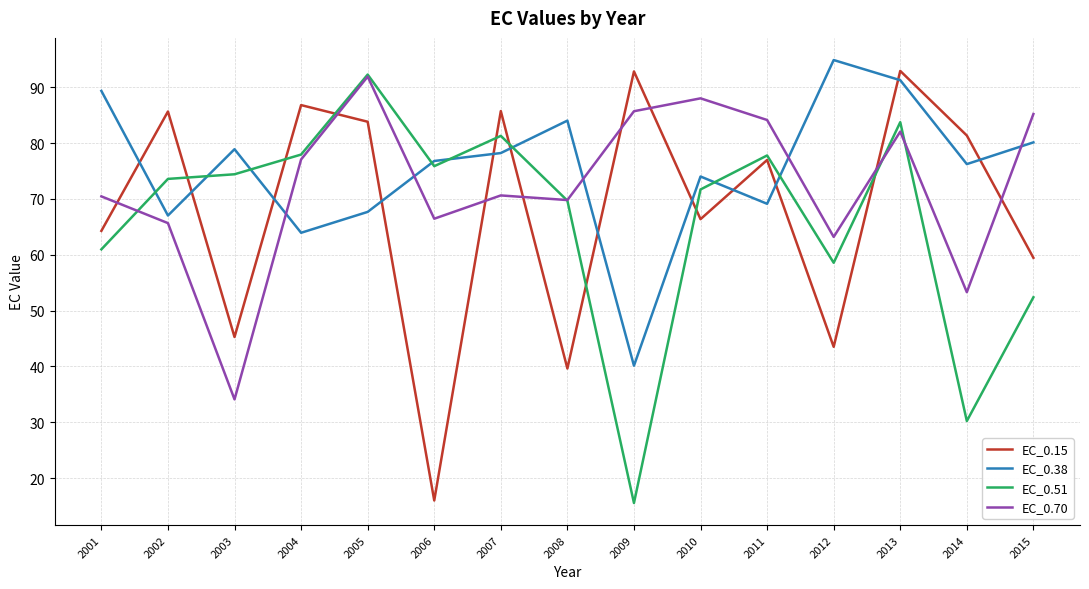

What is the average value of the EC_0.51 series?

66.4